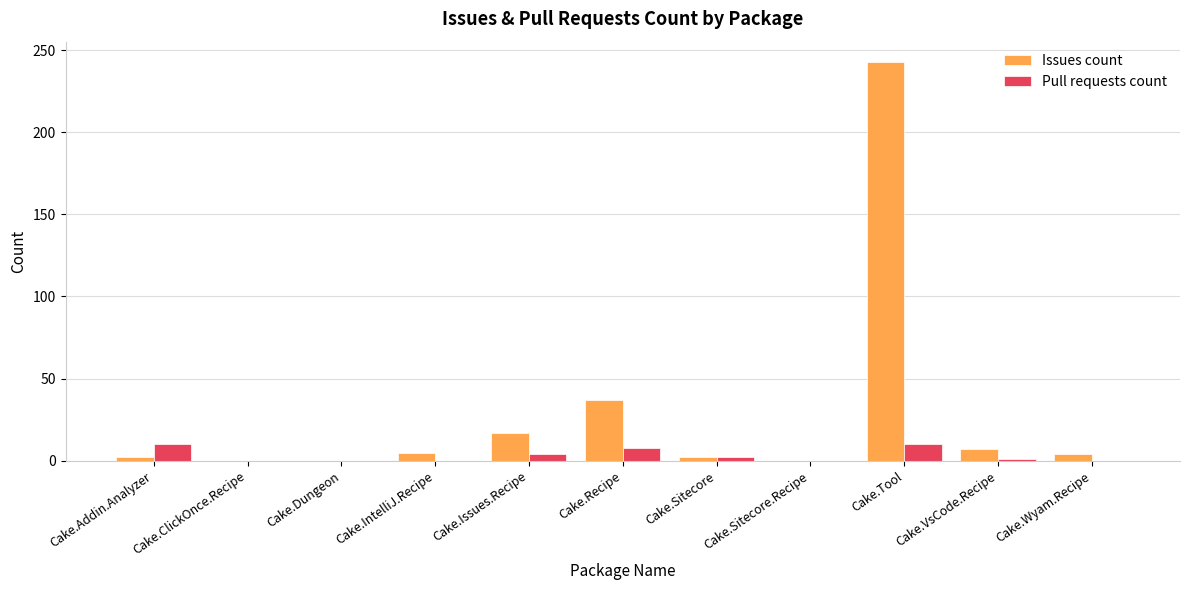

What is the sum of all Issues count values?

317